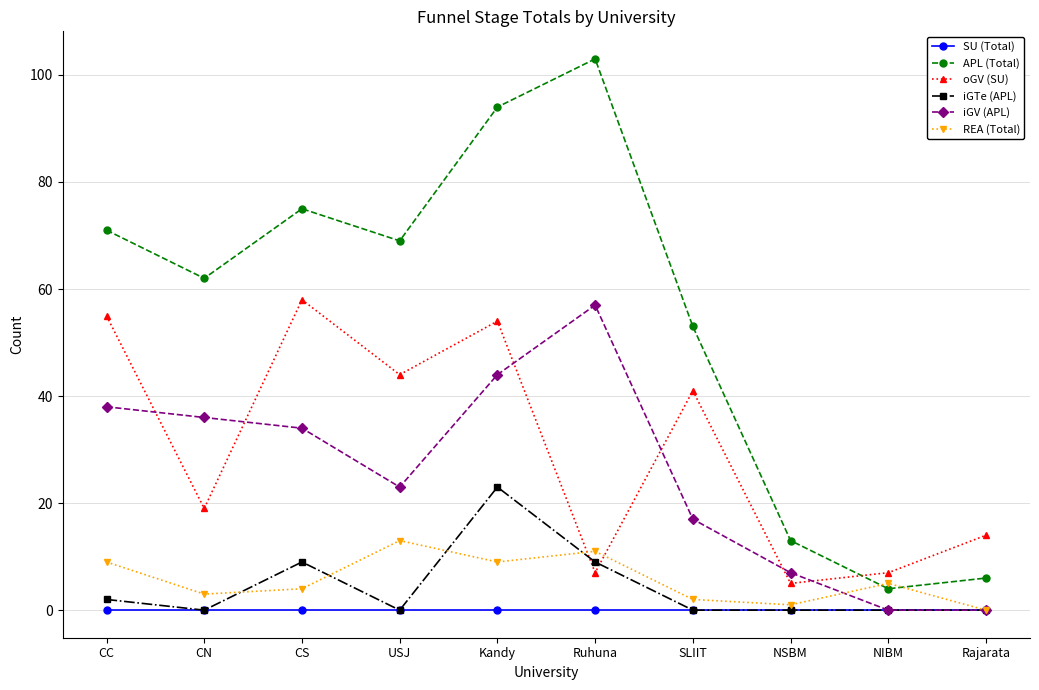

What position from the left is NSBM?

8